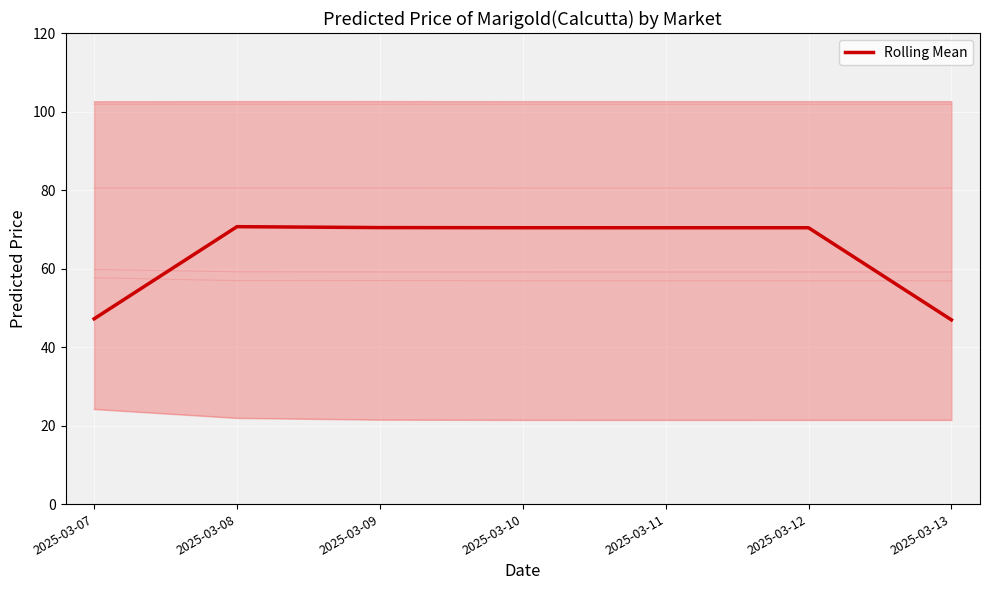

List the labels in order of value, largest first.

2025-03-08, 2025-03-09, 2025-03-10, 2025-03-11, 2025-03-12, 2025-03-07, 2025-03-13